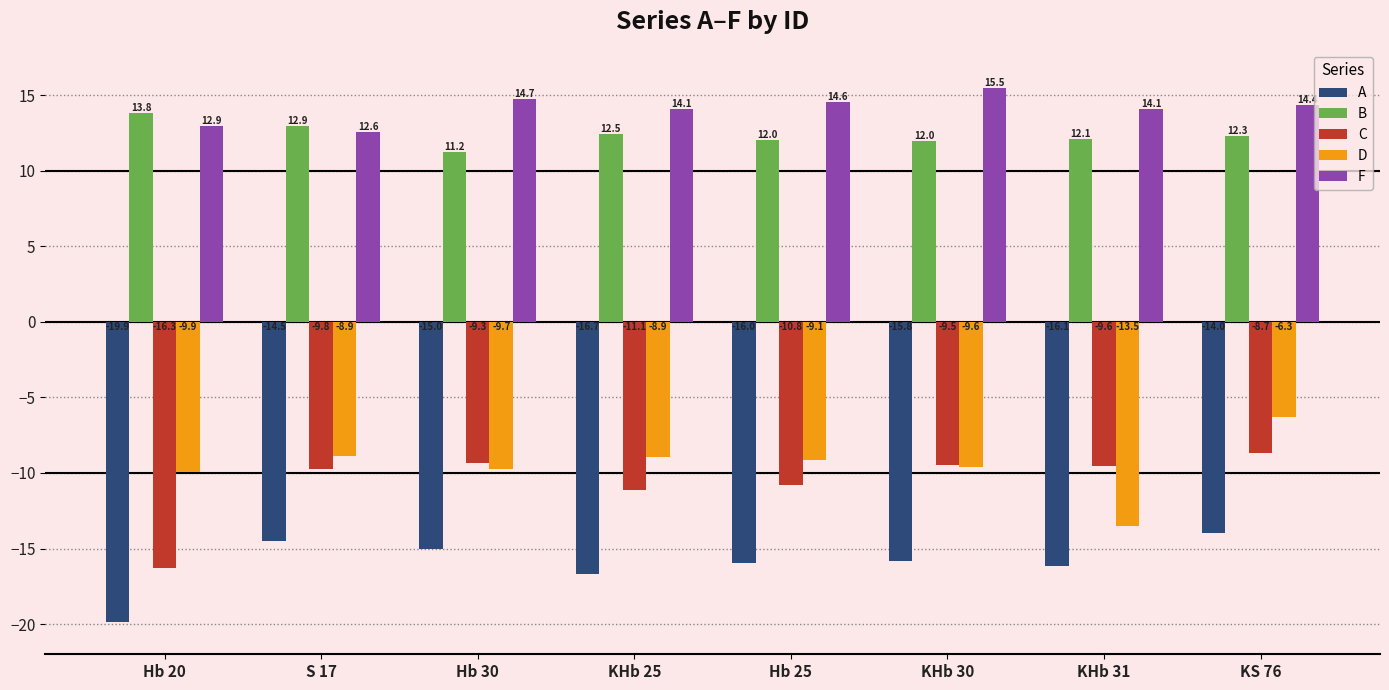

What is the value of the B bar at the 4th from the left?

12.5